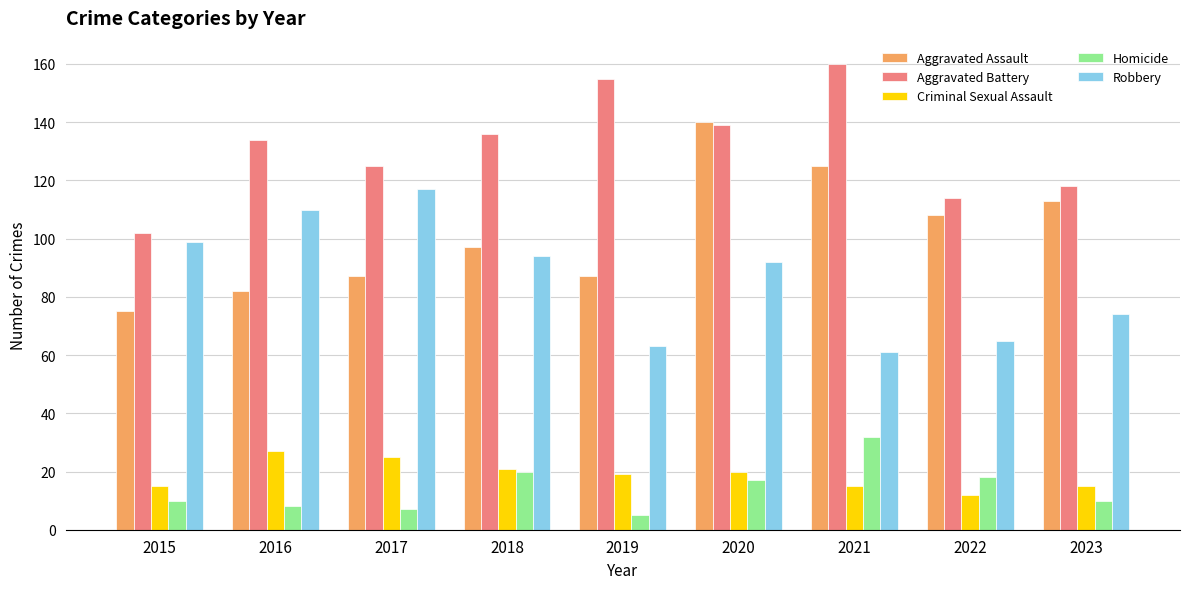

How many bars are there in each group?

5